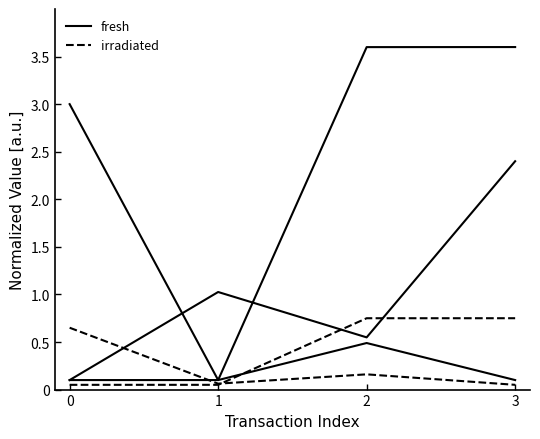

Reading right to left, extract all data points from this chart.

blockNumber: 3.6	3.6	0.1	0.1
nonce: 0.1	0.5	0.1	3.0
transactionIndex: 2.4	0.5	1.0	0.1
timeStamp: 0.8	0.7	0.1	0.1
gasPrice: 0.1	0.2	0.1	0.7